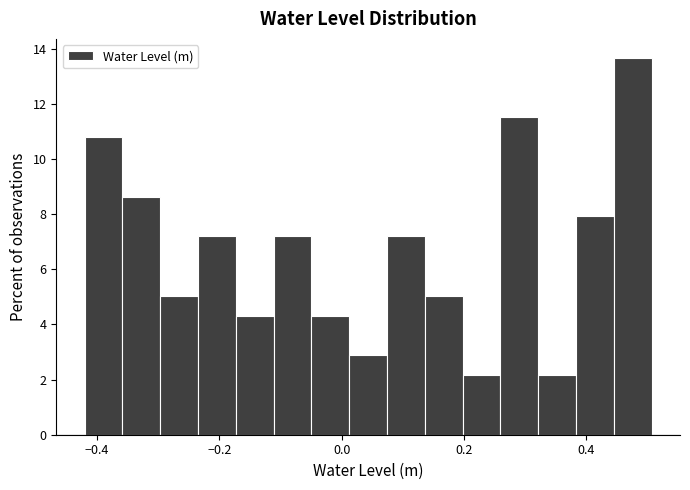

Around what value on the x-axis is the tallest bar? Give the approximate position of its centre, as read against the axis.

0.48